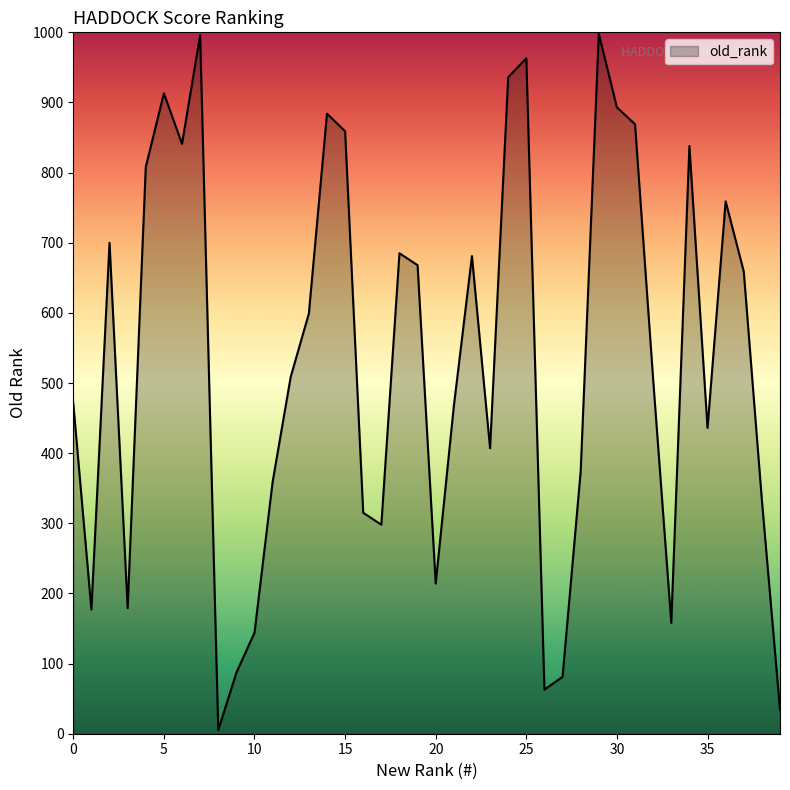

What is the difference between the maximum and minimum values?

993